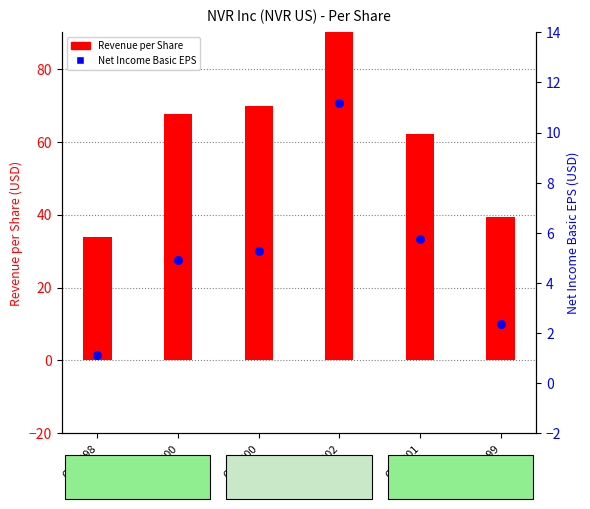

Which series has the largest total across all categories?

Revenue per Share